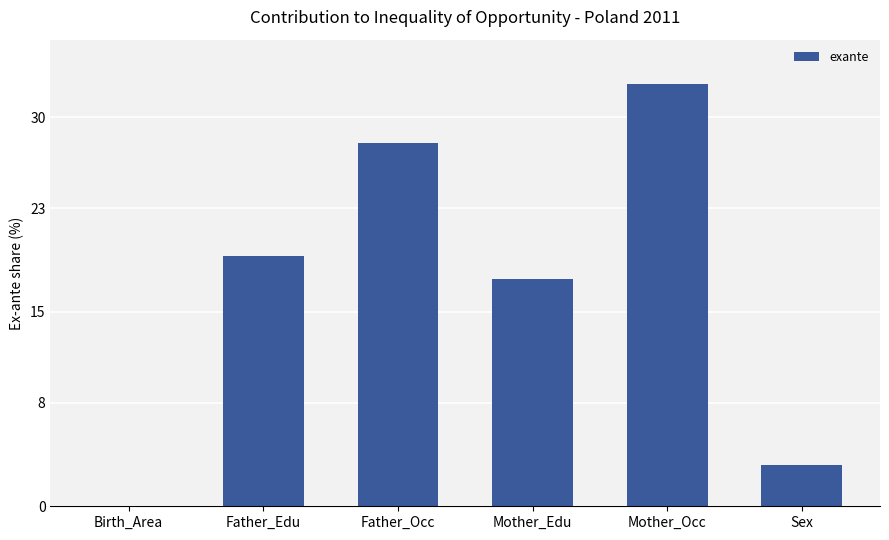

What is the sum of all values?

100.7